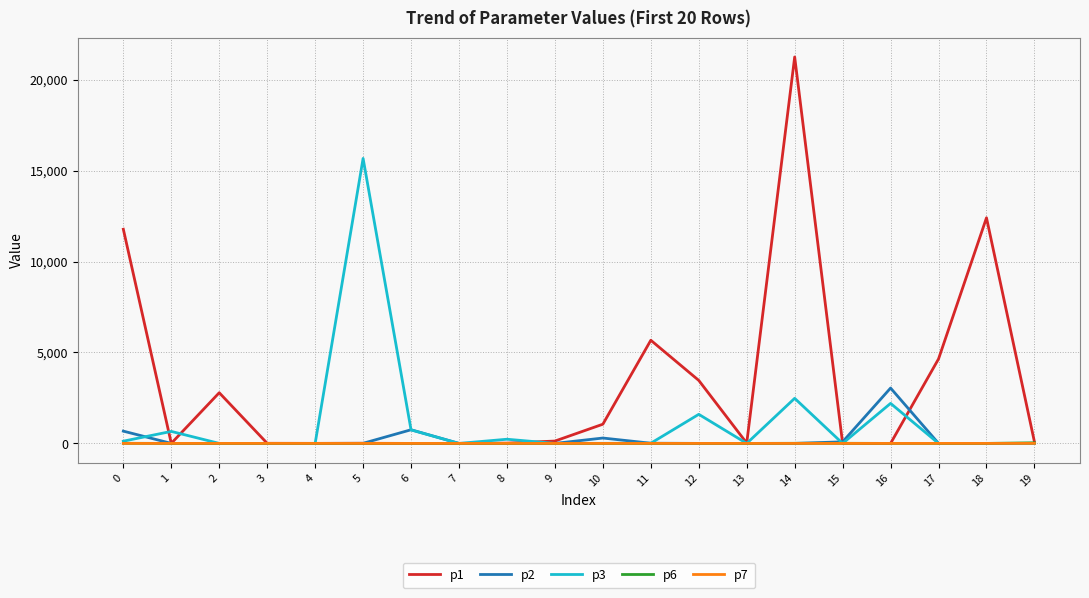

Which series has the largest range (max minus min)?

p1